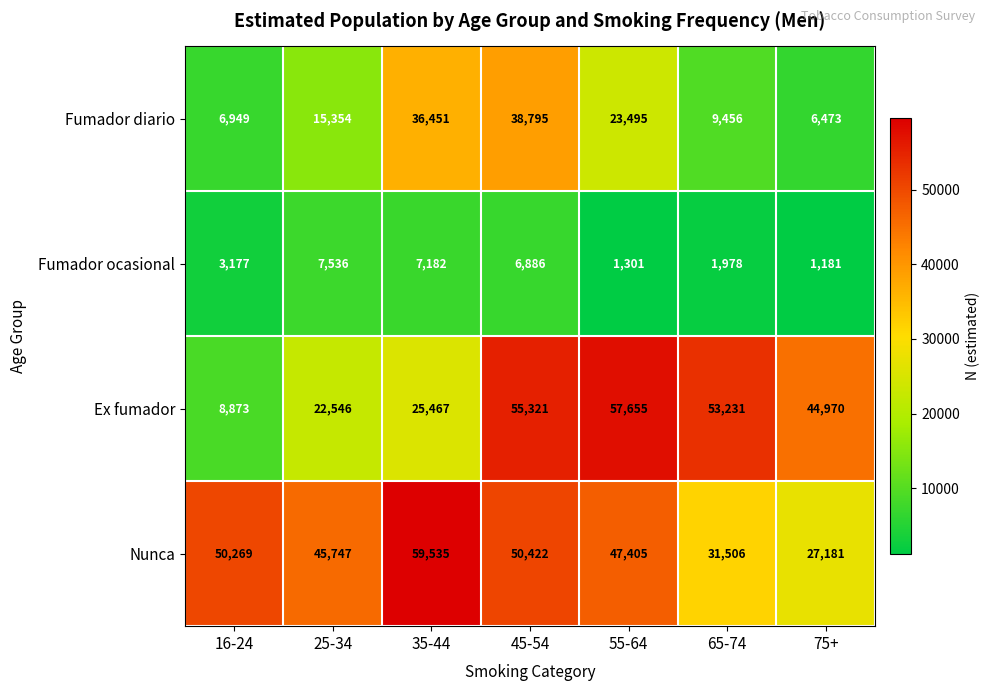

True or false: Ex fumador has a value of 30764 at 65-74.

False